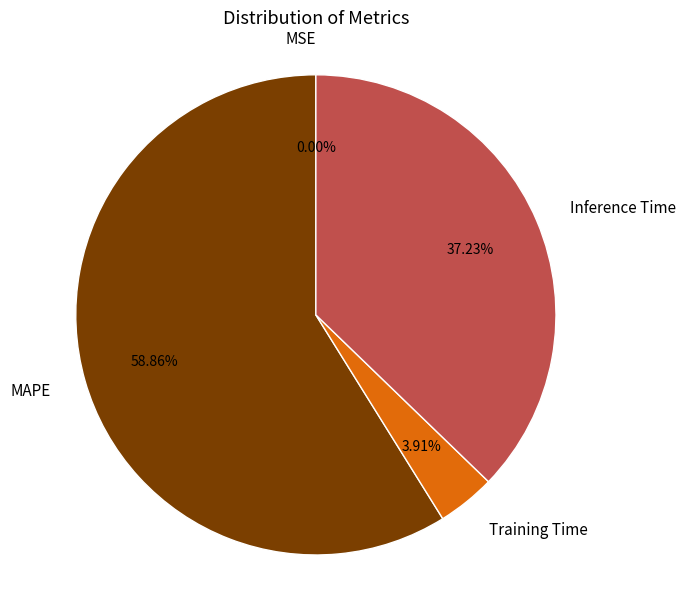

Is there any slice that represents more than half of the pie?

Yes